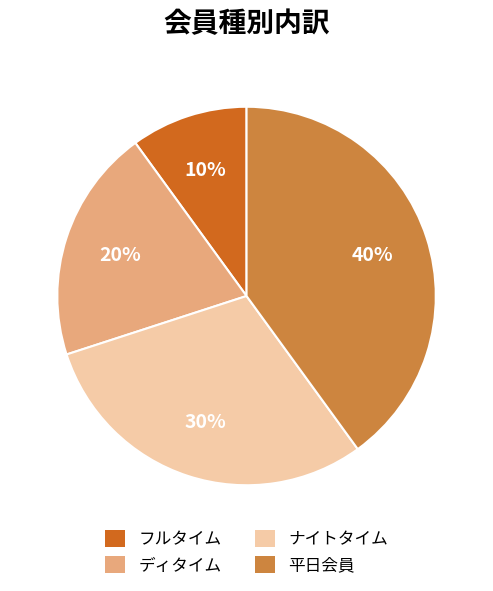

To the nearest percent, what portion does ナイトタイム represent?

30%